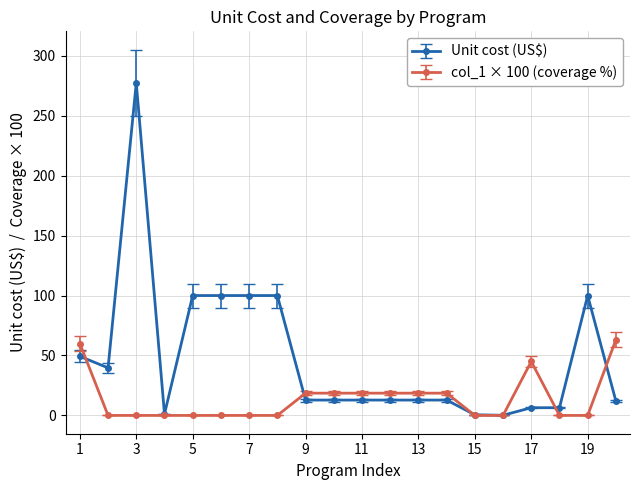

Rank the series by their maximum value, from highest to lowest.

Unit cost (US$), col_1 × 100 (coverage %)